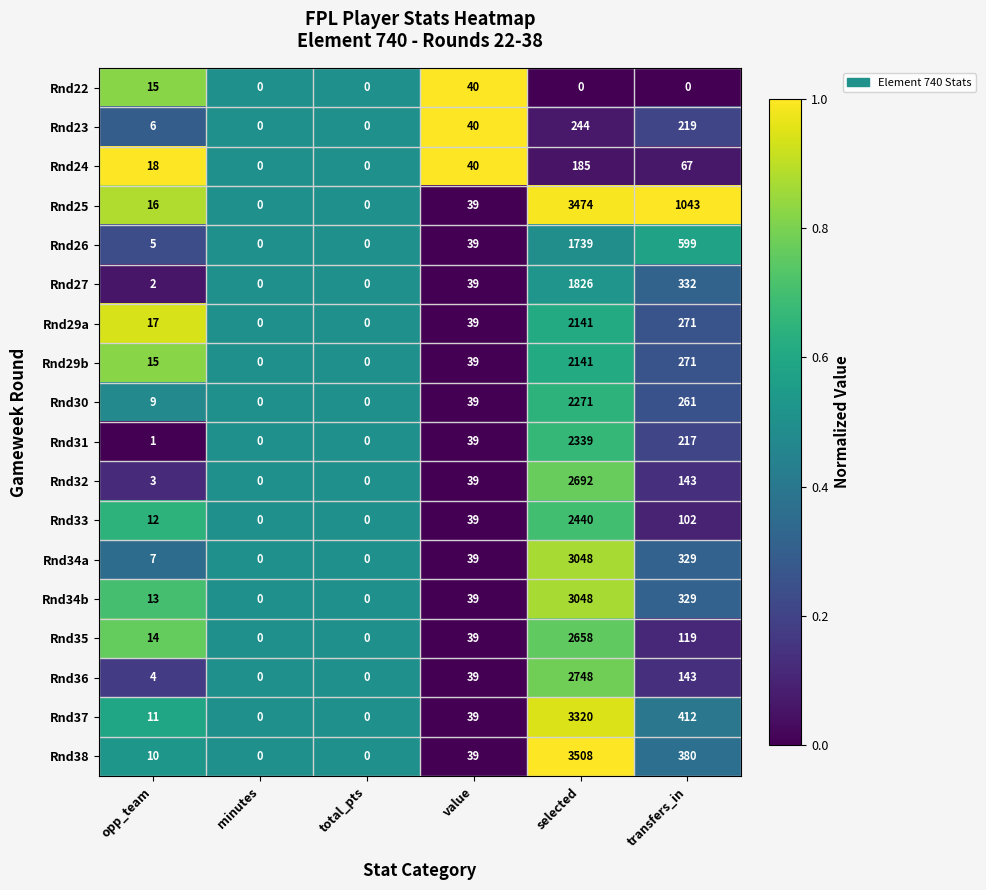

The Rnd32 series shows 1 at opp_team. True or false?

False